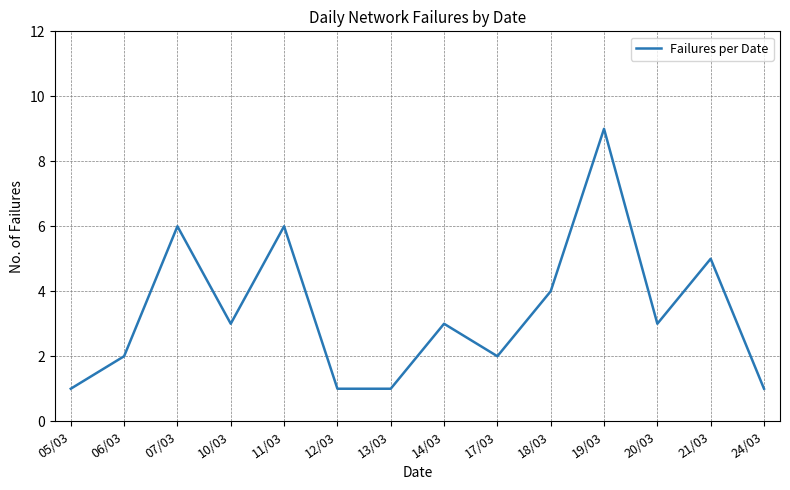

Where is the first local minimum?

10/03